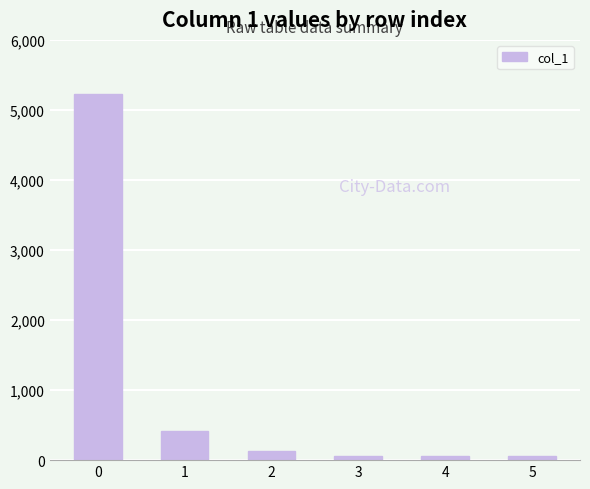

The value at 1 is 418. True or false?

True